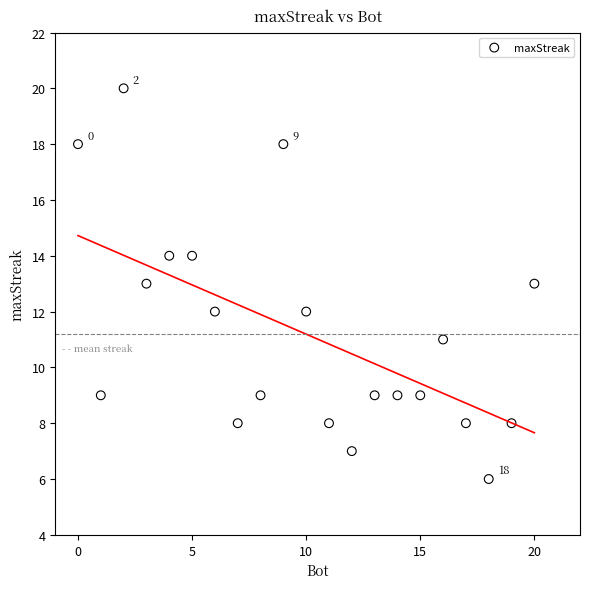

What is the range of X values (max minus min)?

20